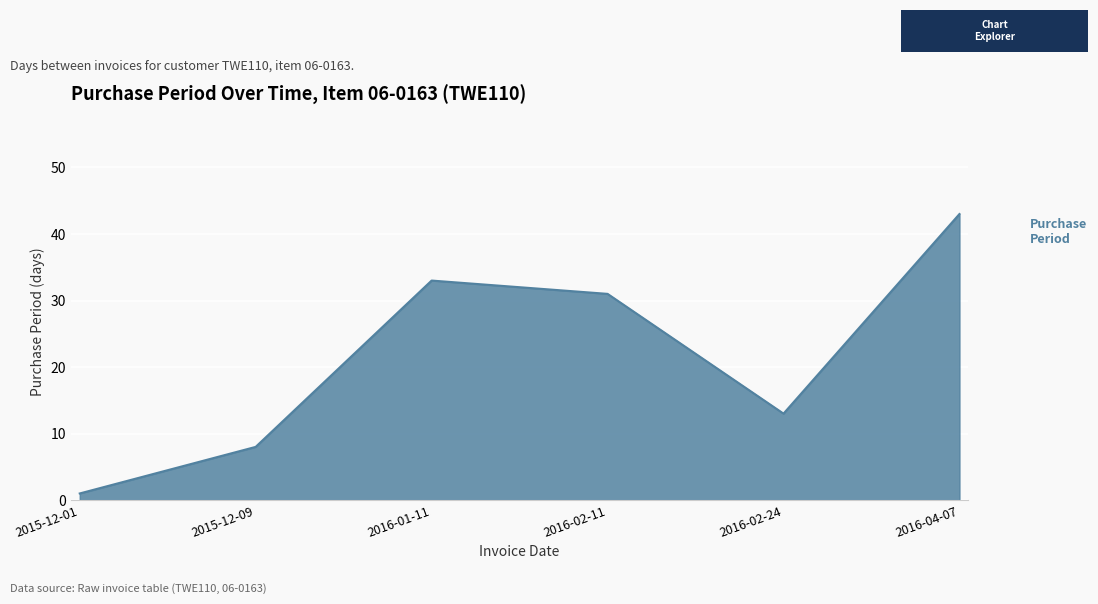

Rank the categories by value from lowest to highest.

2015-12-01, 2015-12-09, 2016-02-24, 2016-02-11, 2016-01-11, 2016-04-07